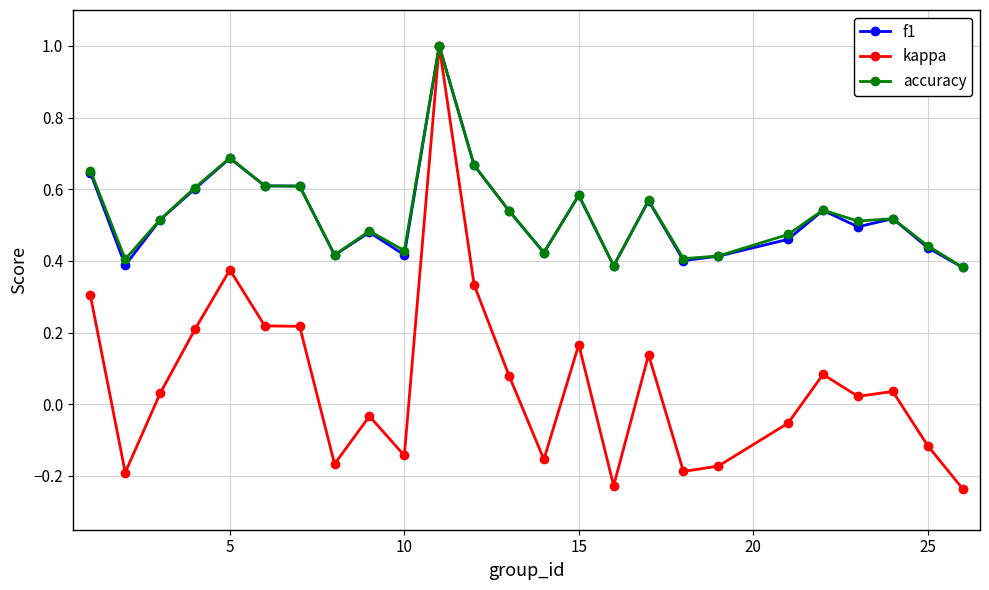

True or false: kappa has more than 2 interior local peaks.

True